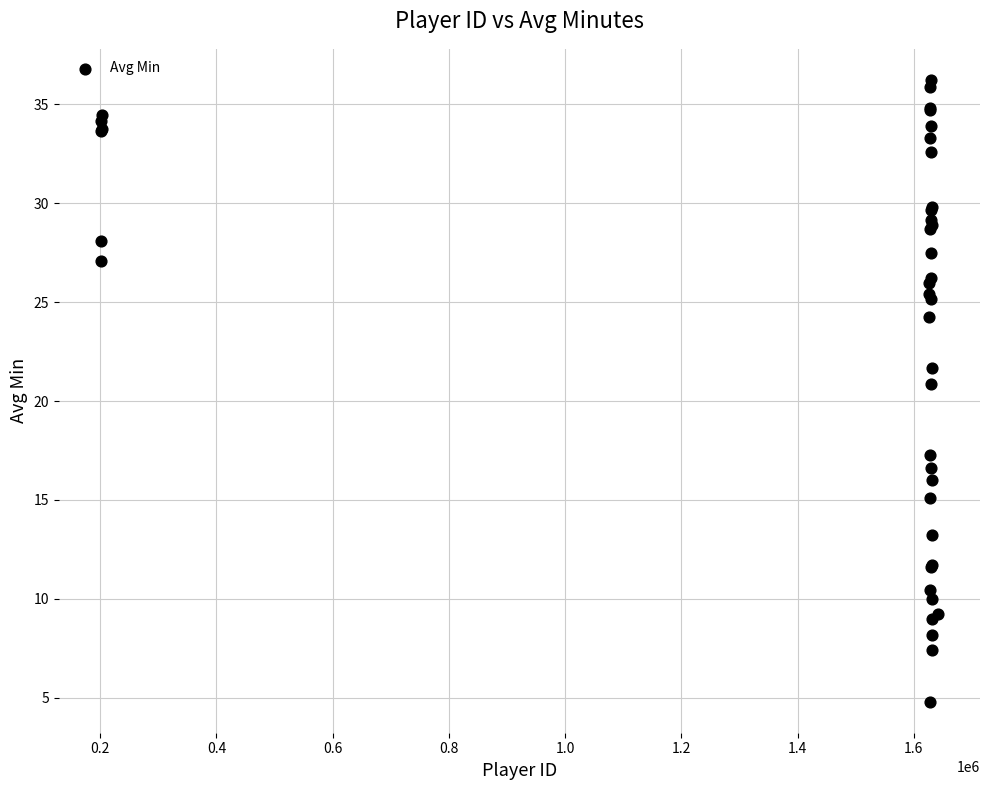

What Y value in the scatter plot is closest to 20?

20.9